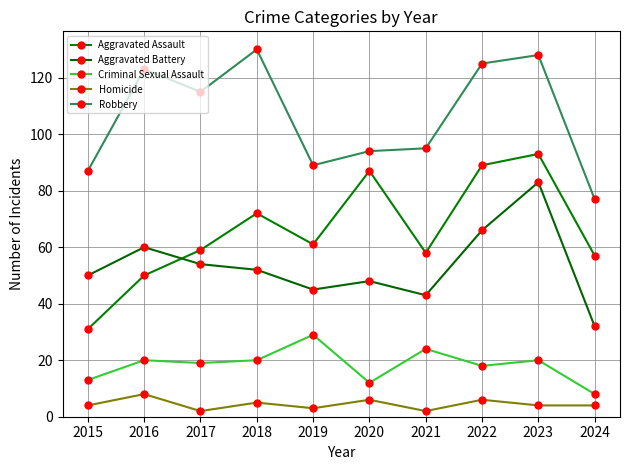

In Homicide, how many points are higher than both neighbors (excluding endpoints)?

4